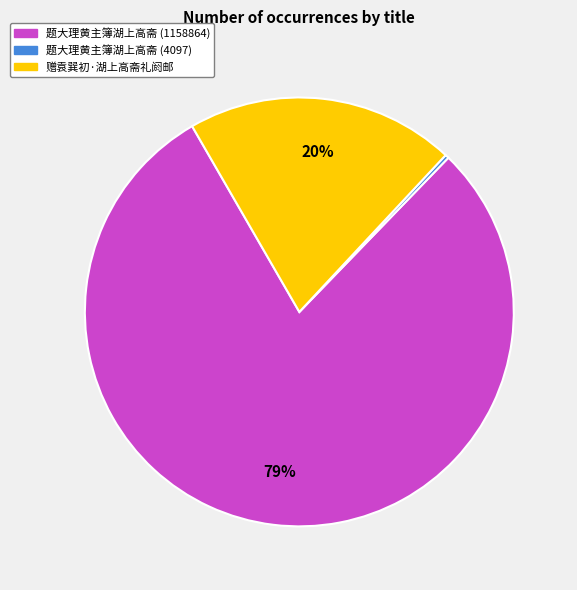

Which category accounts for the majority?

题大理黄主簿湖上高斋 (1158864)